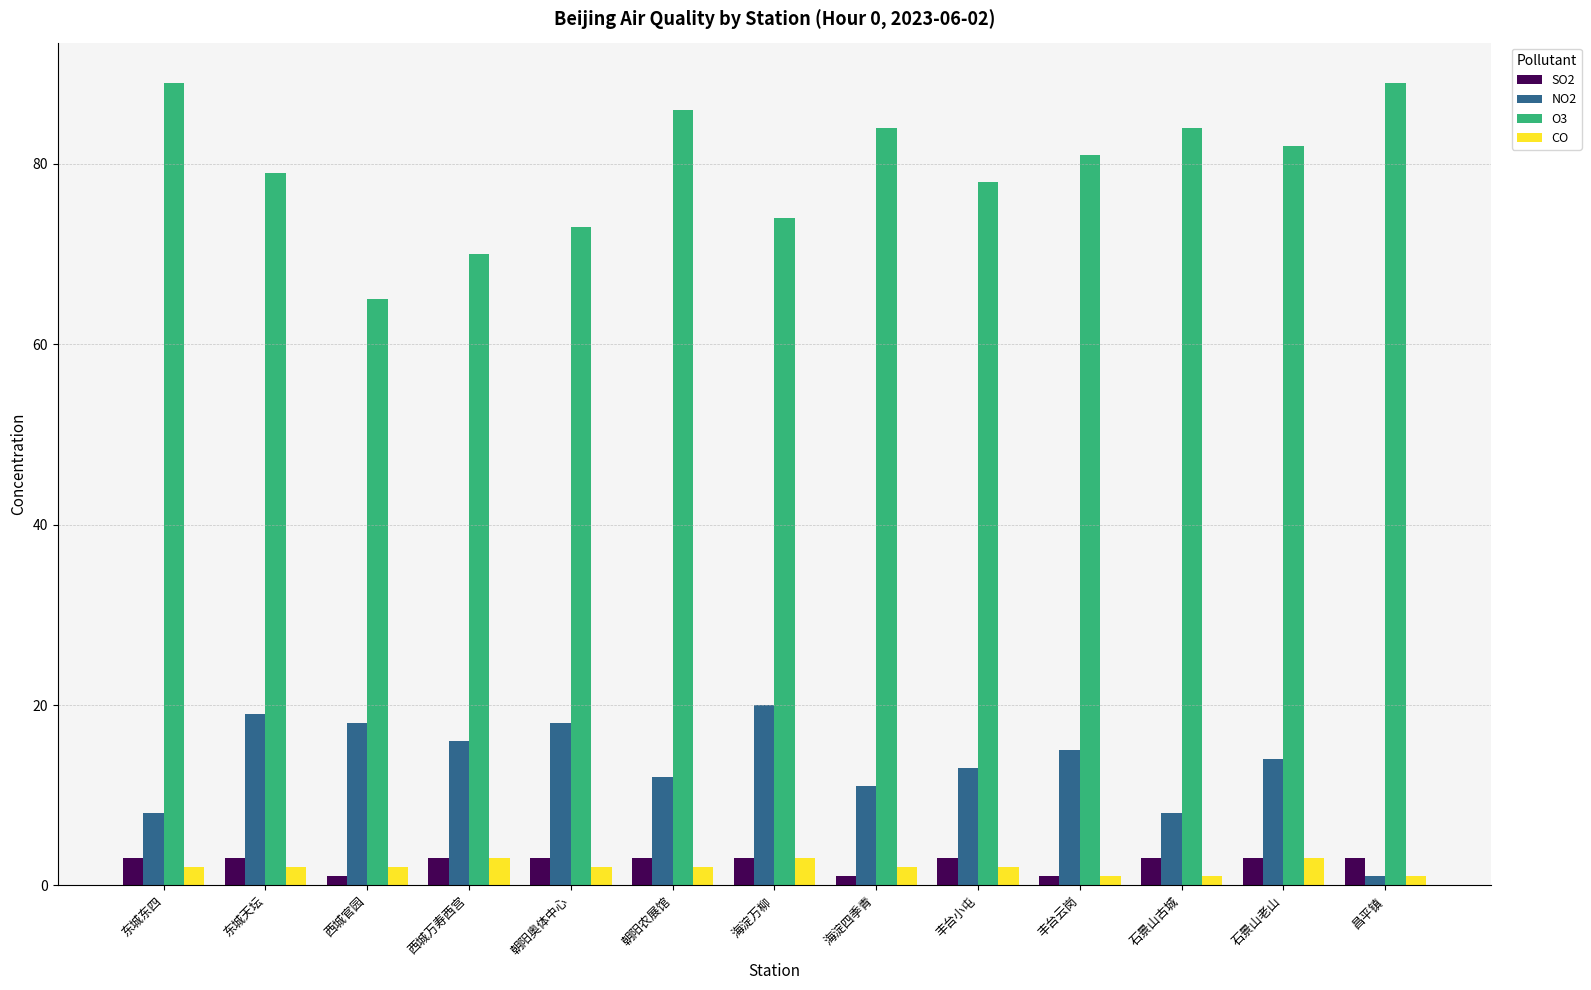

Which series has the largest total across all categories?

O3